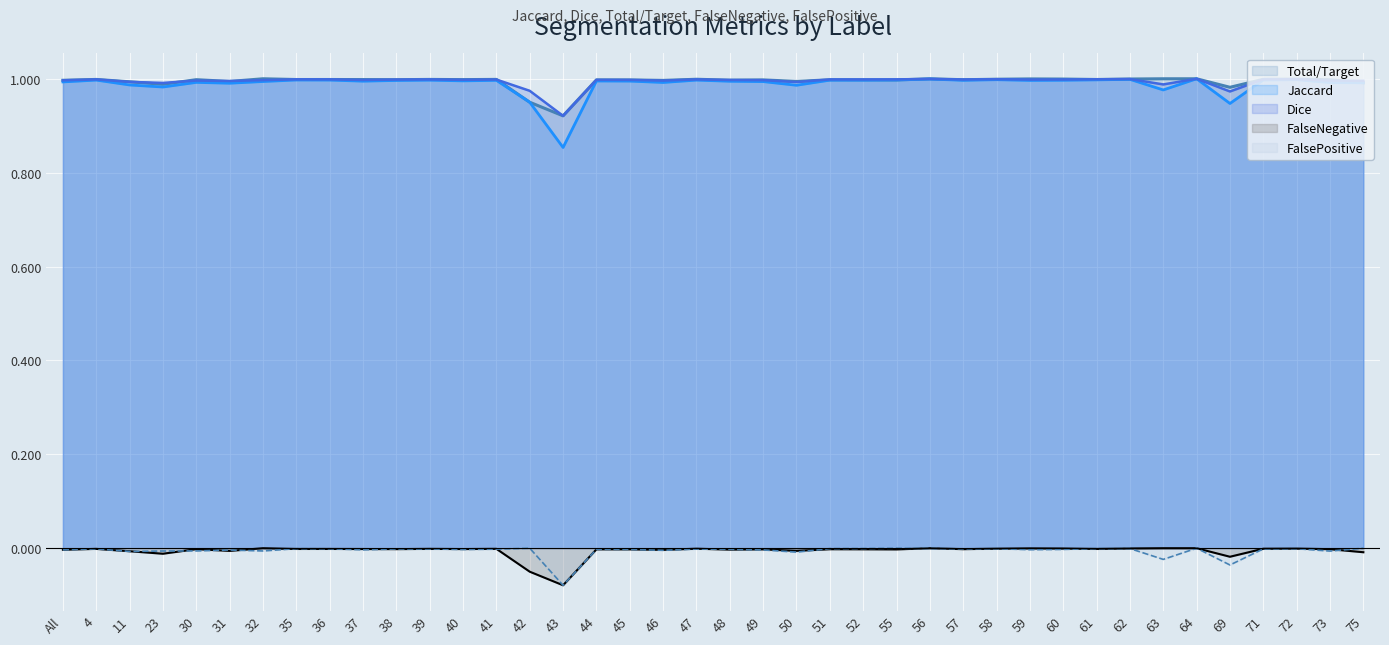

What is the total value across all series at 44?

3.0